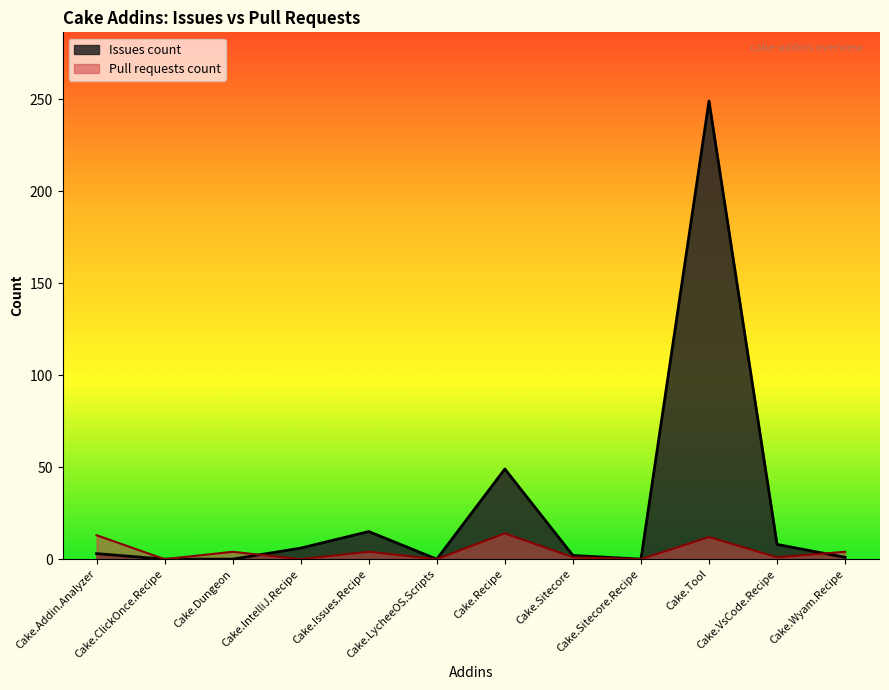

True or false: Pull requests count and Issues count intersect in this chart.

True